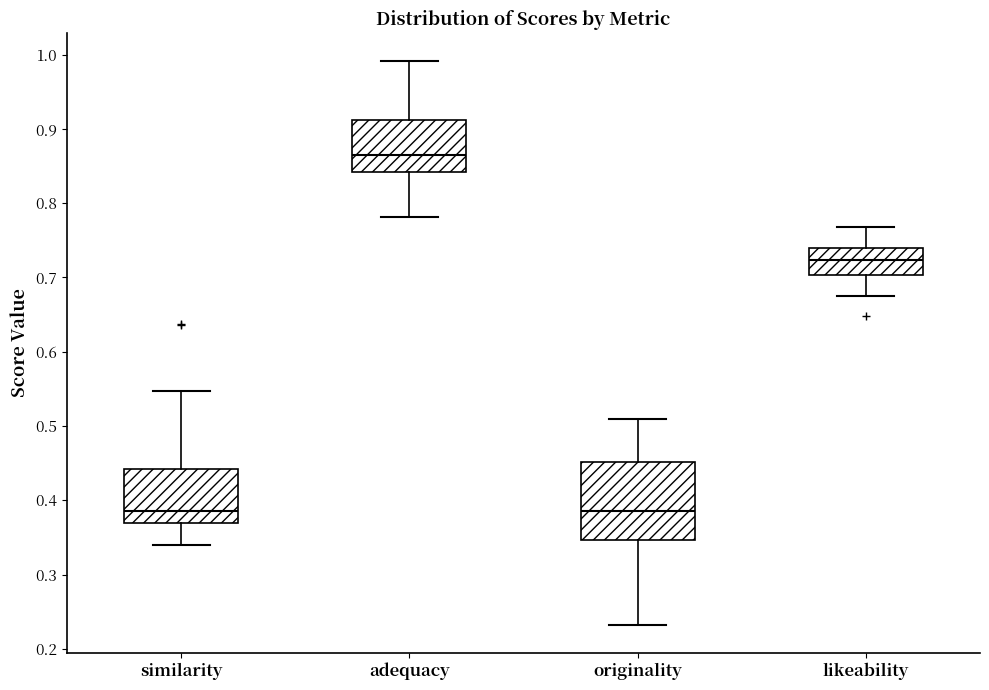

Where is the lower edge of the box for adequacy on the y-axis? The values are not printed on the chart, so give them approximately, as read against the axis.

0.84